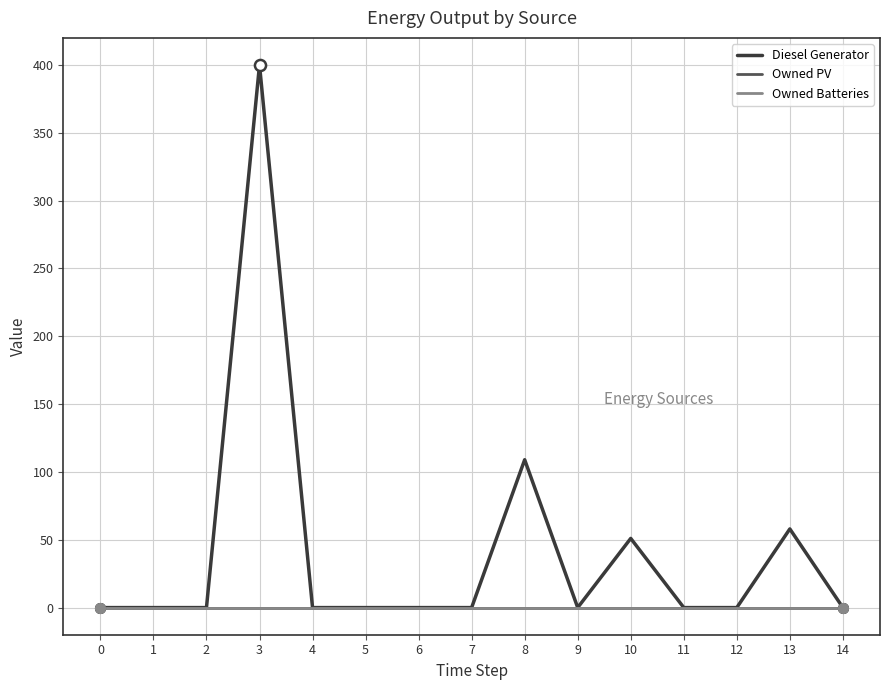

Does the chart display data point markers on the line(s)?

No